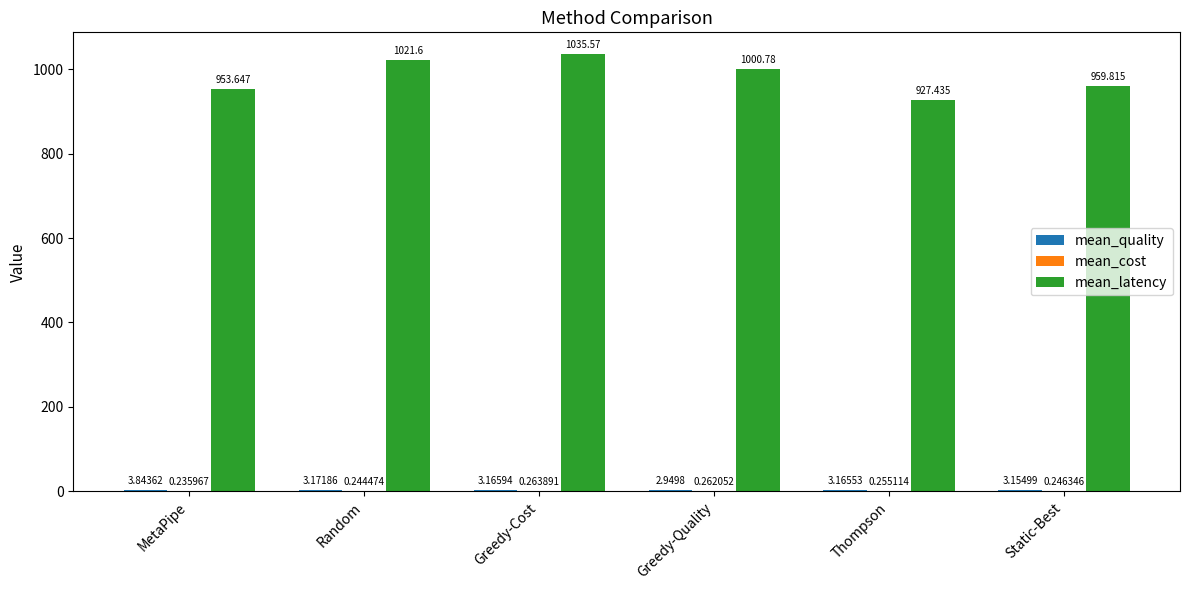

Which series has the largest total across all categories?

mean_latency